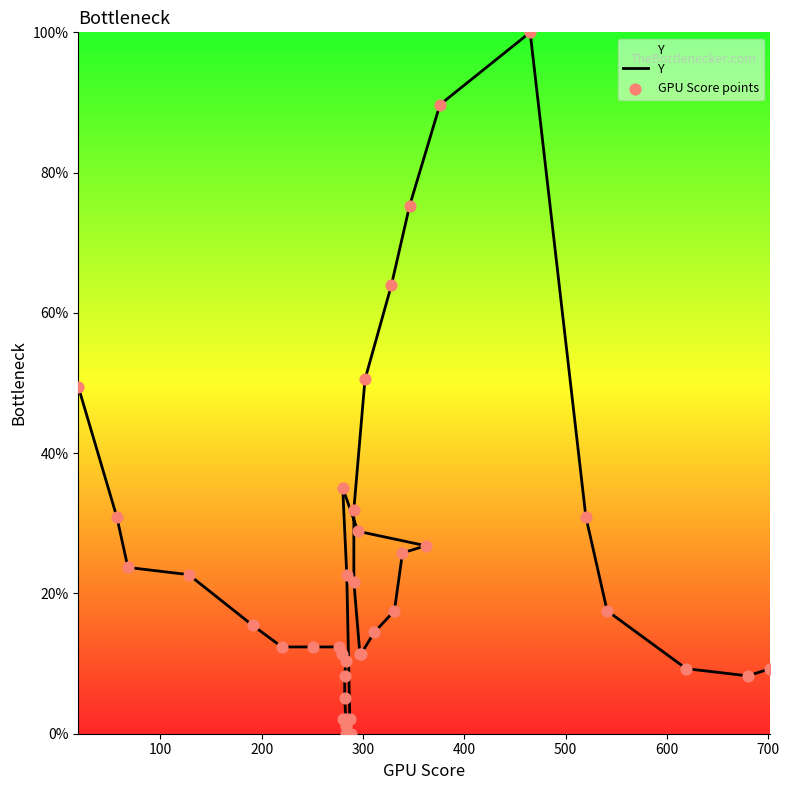

What are all the series names shown in the legend?

Y, GPU Score points